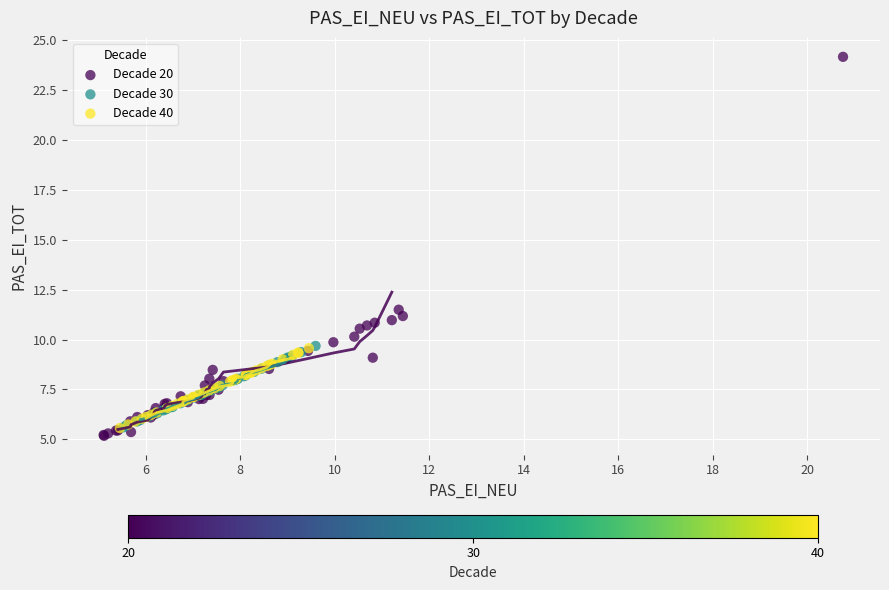

Which series reaches the maximum Y coordinate?

Decade 20